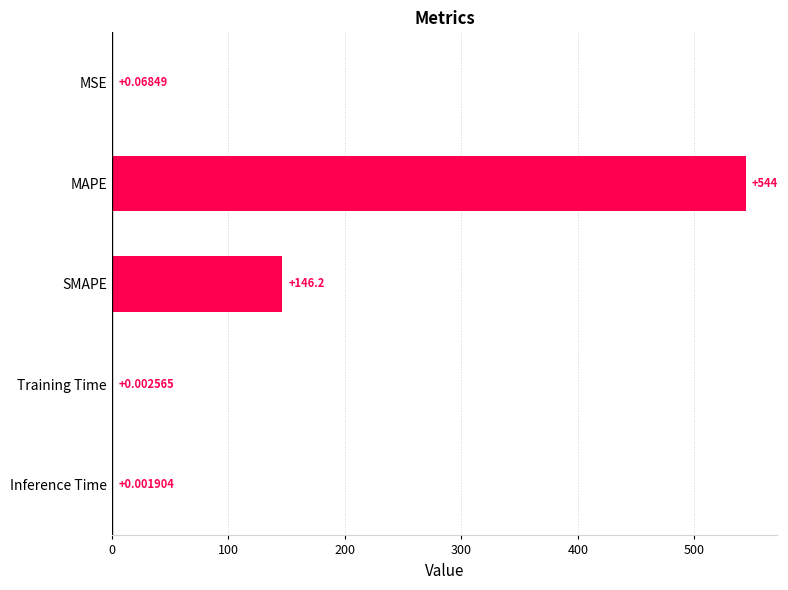

Which category has the highest value across all series?

MAPE